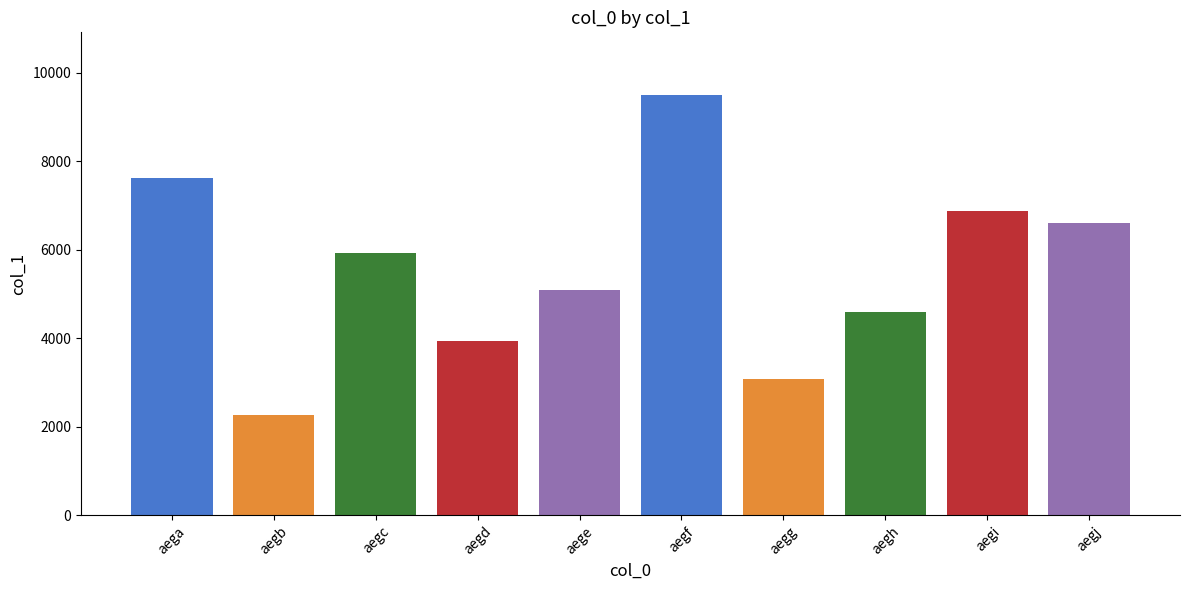

List the labels in order of value, smallest first.

aegb, aegg, aegd, aegh, aege, aegc, aegj, aegi, aega, aegf